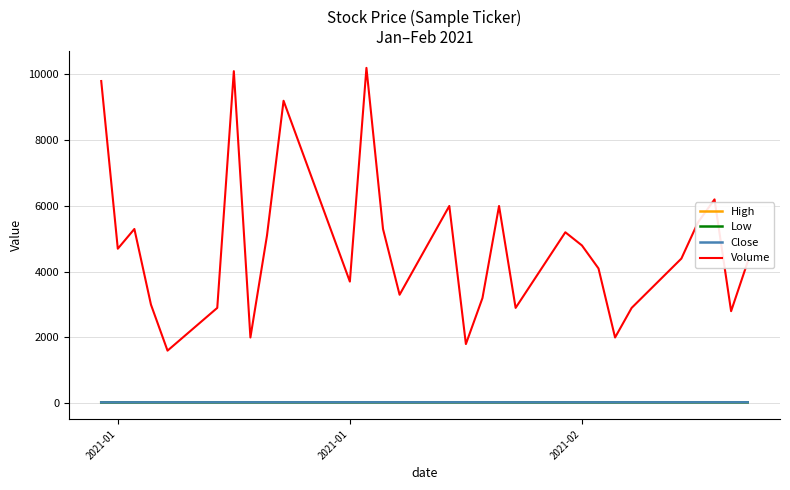

True or false: Low and Volume cross at least once.

False